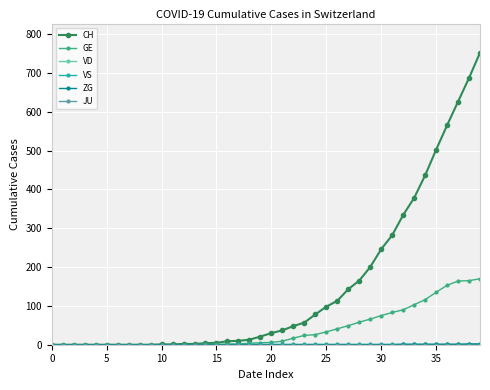

True or false: ZG and VS intersect in this chart.

False